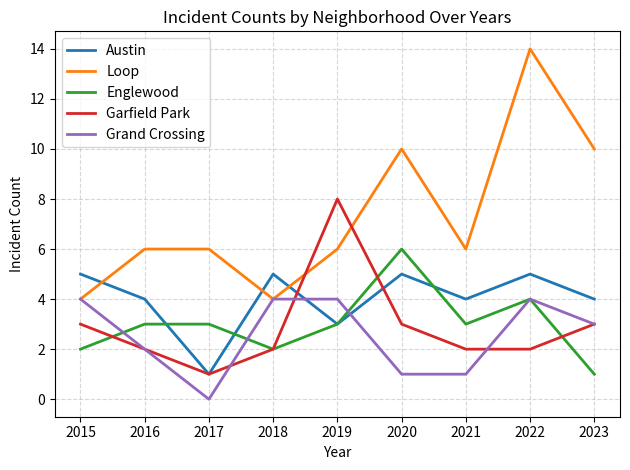

Is it true that Loop equals 8 at 2021?

False